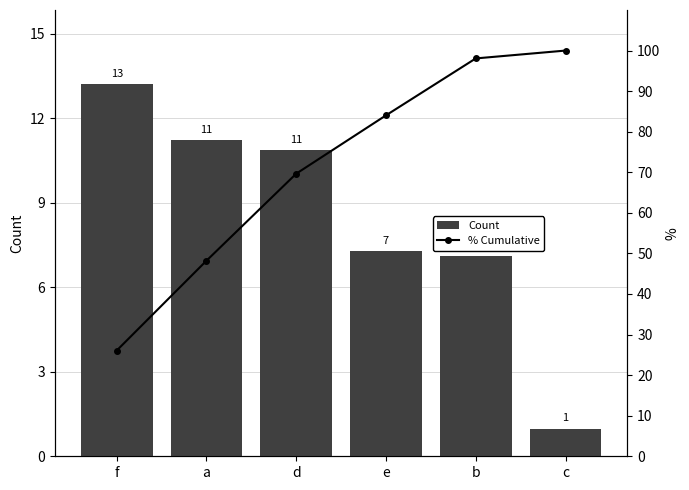

At which category does the chart reach its minimum across all series?

c